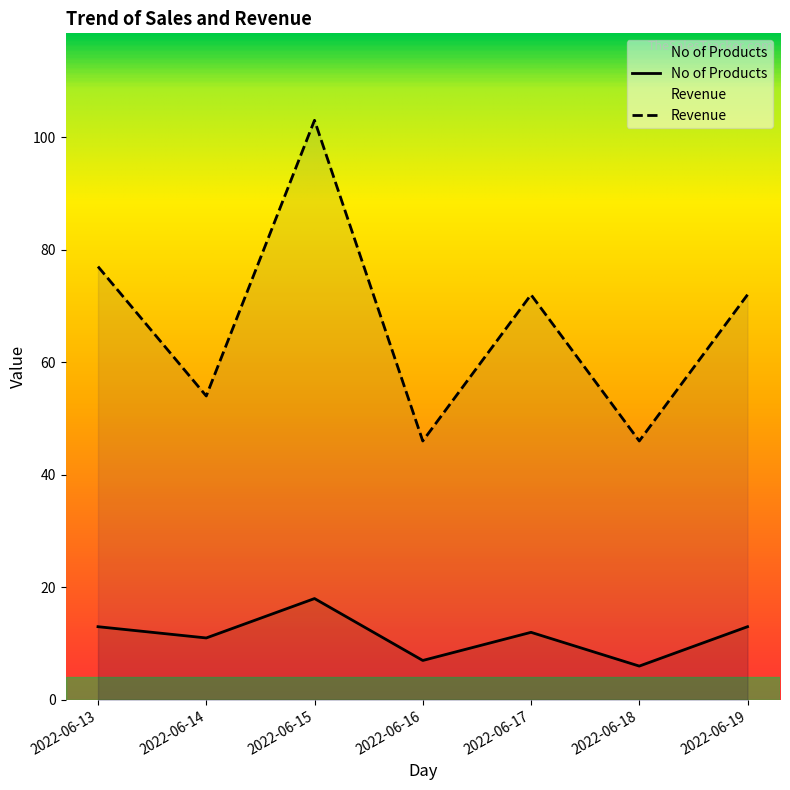

What are all the series names shown in the legend?

No of Products, Revenue